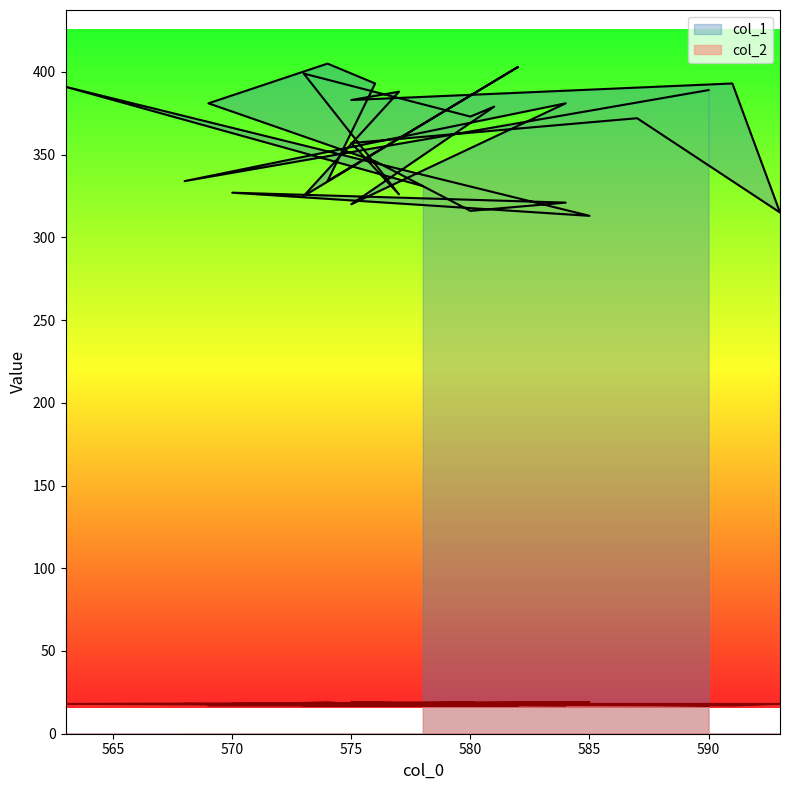

At which category does the chart reach its peak across all series?

574